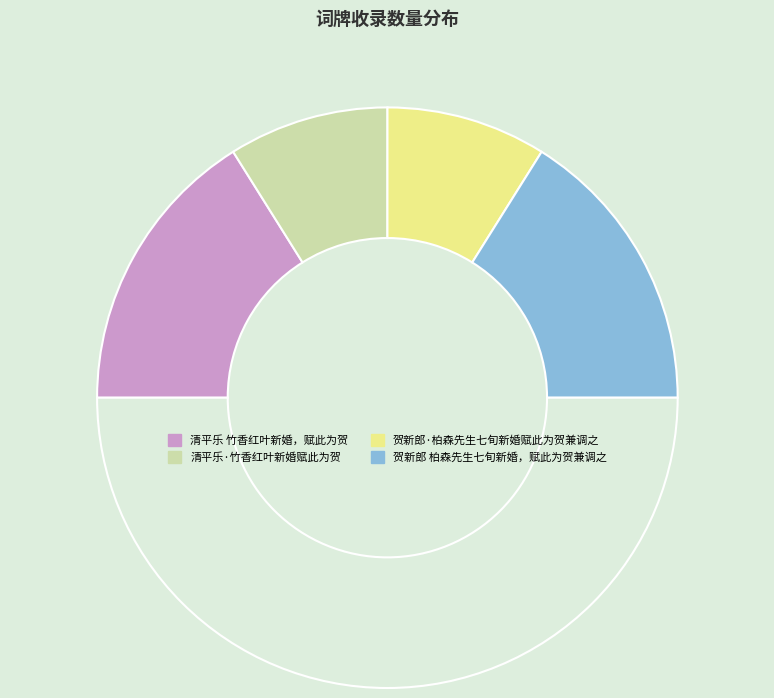

How many slices are in this pie chart?

5